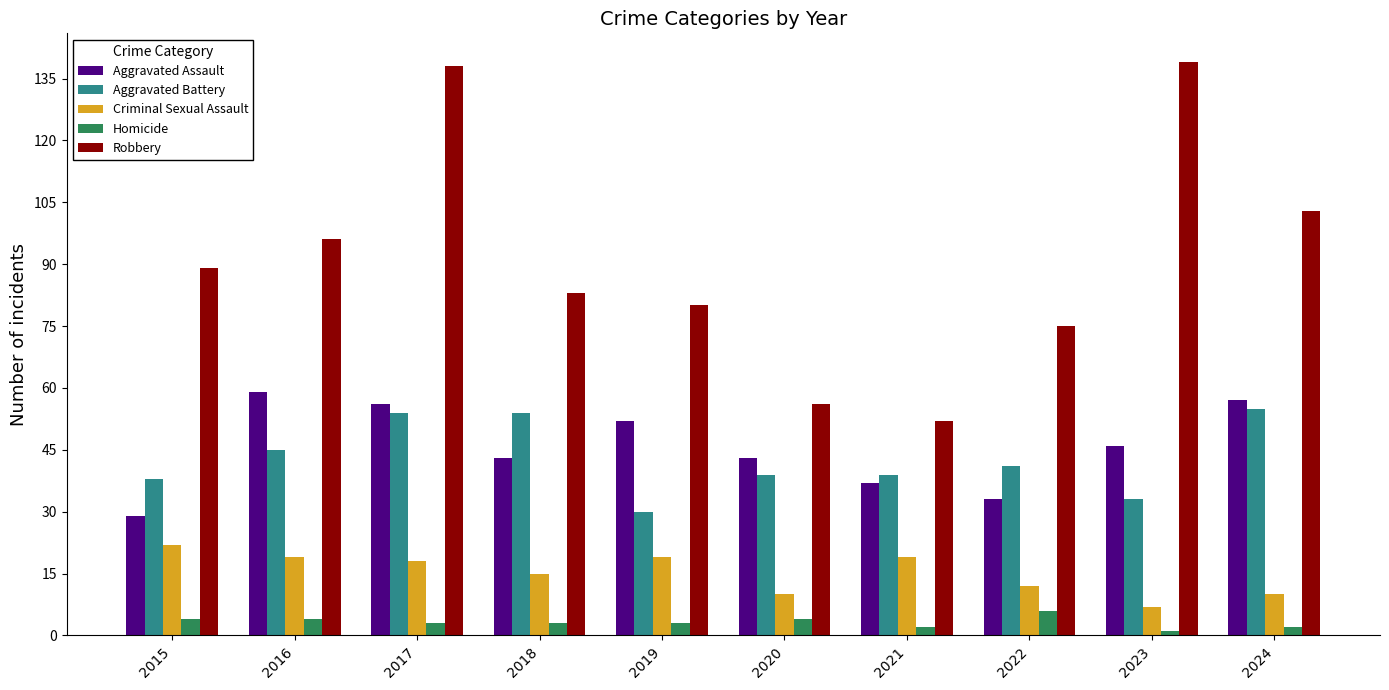

Is the value of Homicide at 2015 greater than the value of Aggravated Battery at 2021?

No